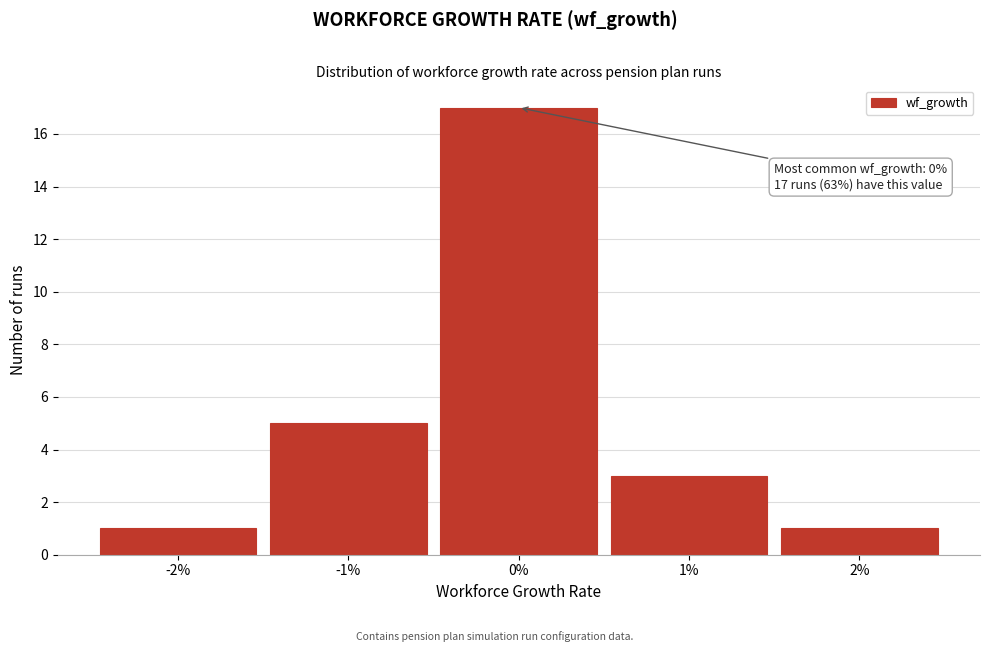

Reading left to right, extract all data points from this chart.

-2%=1	-1%=5	0%=17	1%=3	2%=1